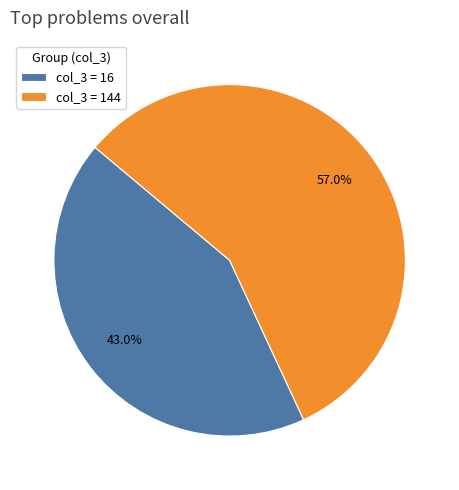

Which category accounts for the majority?

col_3 = 144